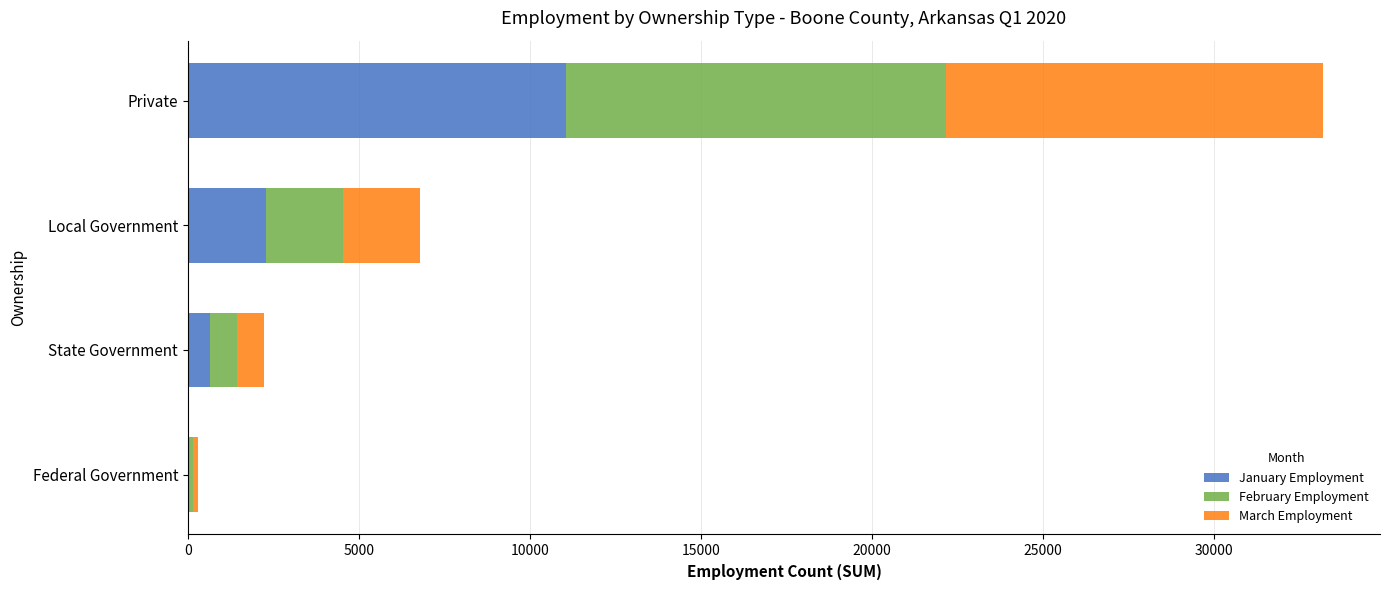

Is it true that January Employment equals 11049 at Private?

True